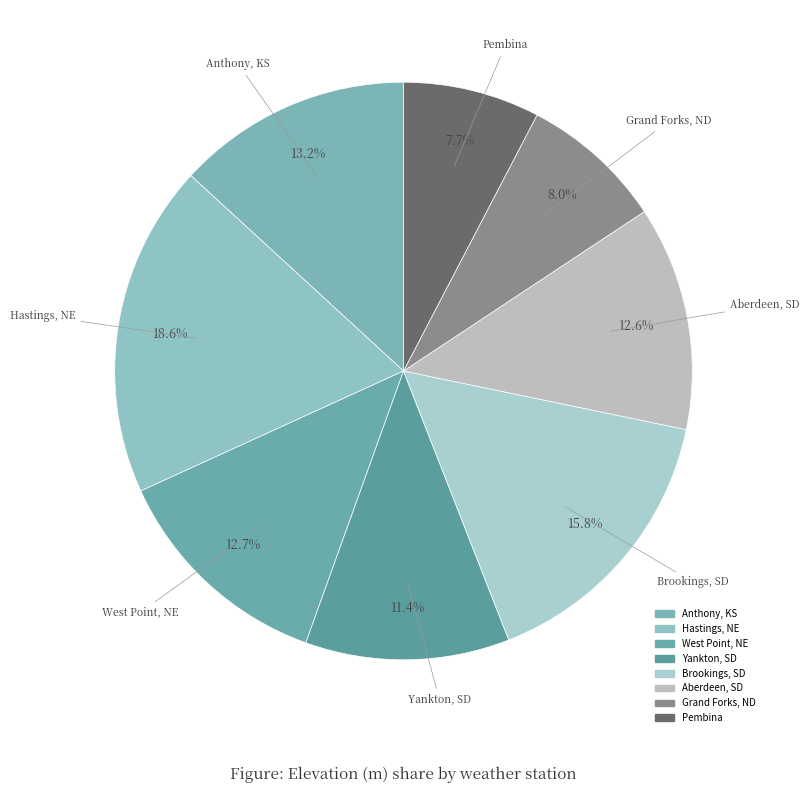

Count the number of slices in the pie.

8